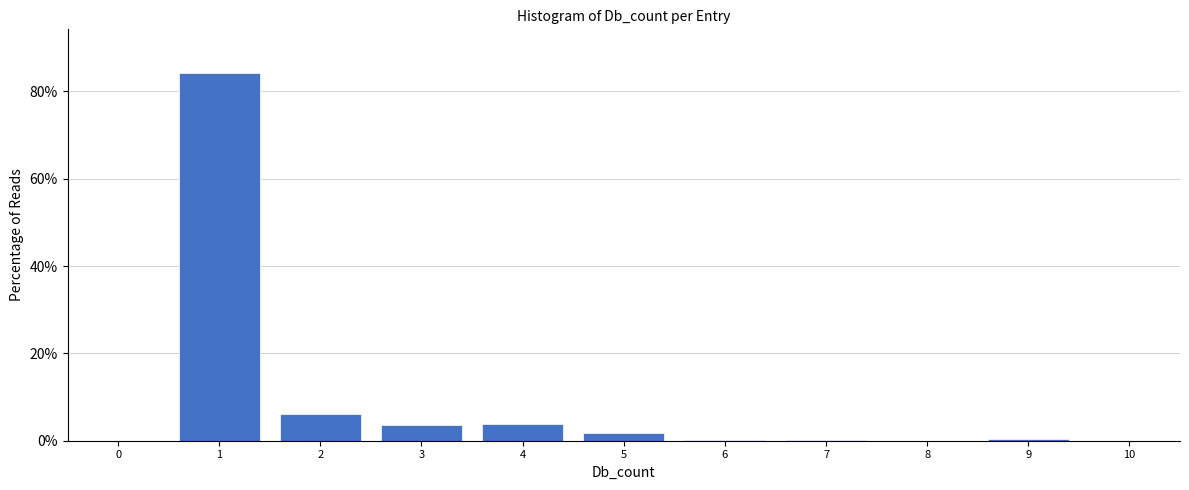

Reading left to right, transcribe this chart: for each bar, give the range it covers on the x-axis and its height. The values are not printed on the chart, so give them approximately, as read against the axis.

-0.5 to 0.5: 0
0.5 to 1.5: 84
1.5 to 2.5: 6
2.5 to 3.5: 4
3.5 to 4.5: 4
4.5 to 5.5: under 2
5.5 to 6.5: under 2
6.5 to 7.5: under 2
7.5 to 8.5: 0
8.5 to 9.5: under 2
9.5 to 10.5: 0